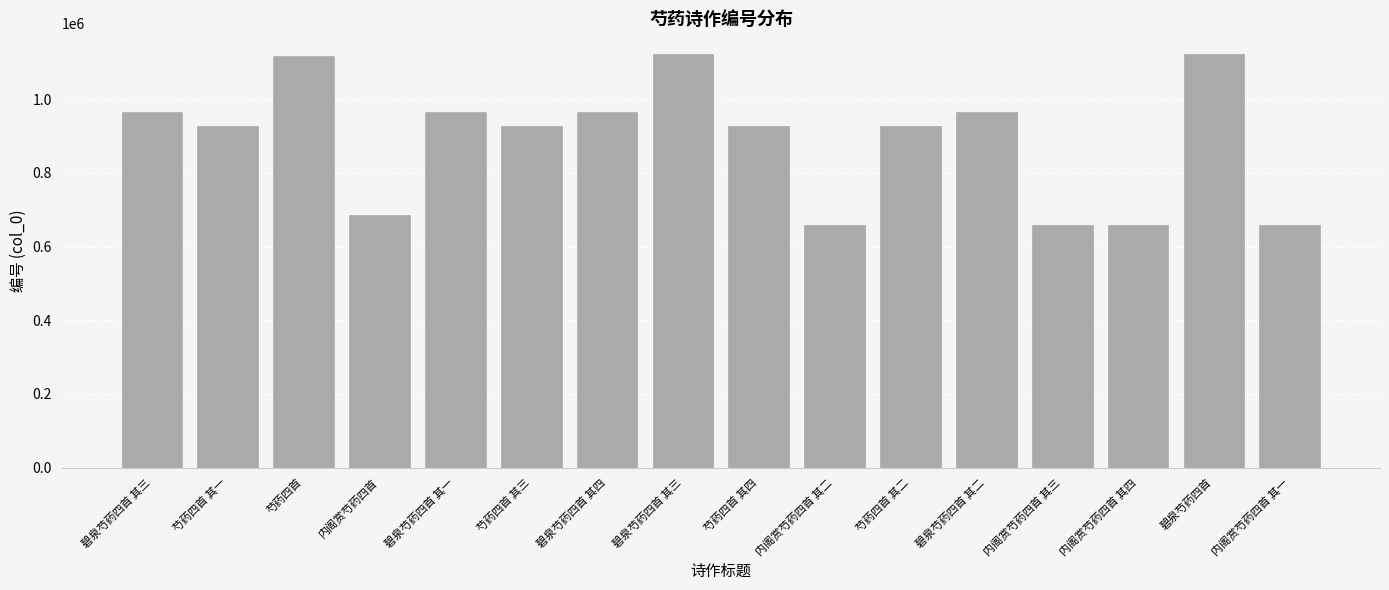

Count the number of data series in this chart.

1